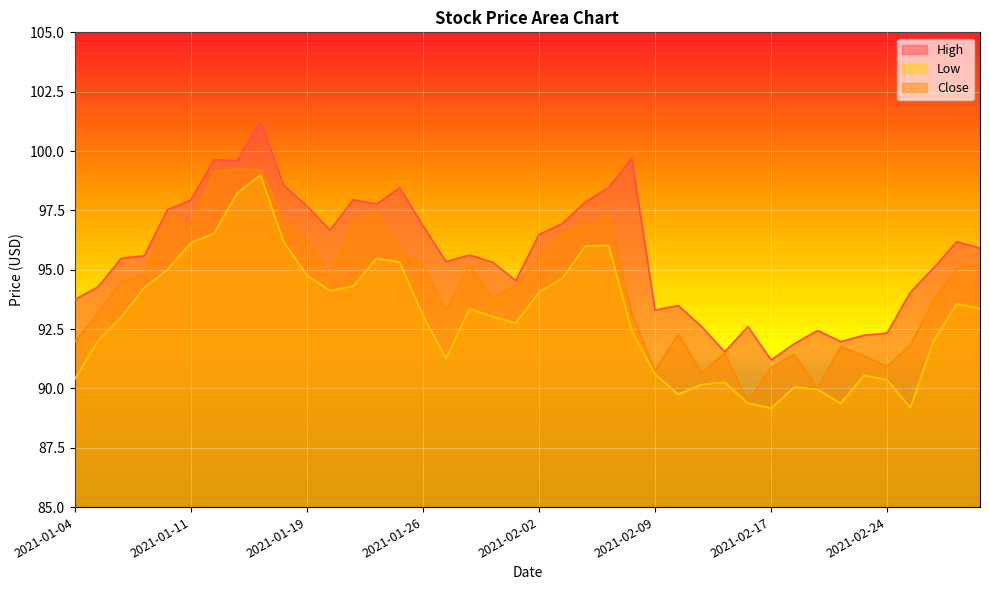

List the labels in order of Close value, smallest first.

2021-02-16, 2021-02-19, 2021-02-11, 2021-02-09, 2021-02-17, 2021-02-24, 2021-02-23, 2021-02-18, 2021-02-12, 2021-02-22, 2021-02-25, 2021-01-04, 2021-02-10, 2021-02-08, 2021-01-05, 2021-01-27, 2021-02-26, 2021-01-29, 2021-02-01, 2021-01-06, 2021-01-20, 2021-01-07, 2021-03-01, 2021-01-28, 2021-01-26, 2021-03-02, 2021-02-02, 2021-01-25, 2021-01-19, 2021-02-03, 2021-01-11, 2021-02-04, 2021-01-21, 2021-01-15, 2021-01-08, 2021-02-05, 2021-01-22, 2021-01-12, 2021-01-14, 2021-01-13